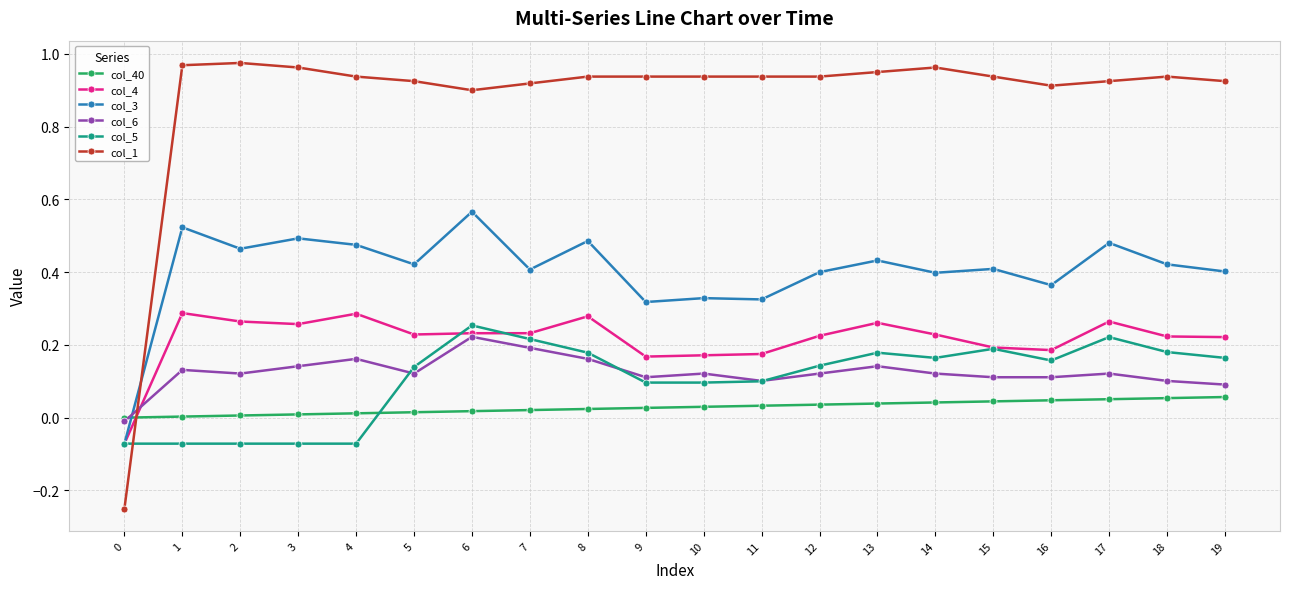

Is the value of col_1 at 8 greater than the value of col_4 at 18?

Yes